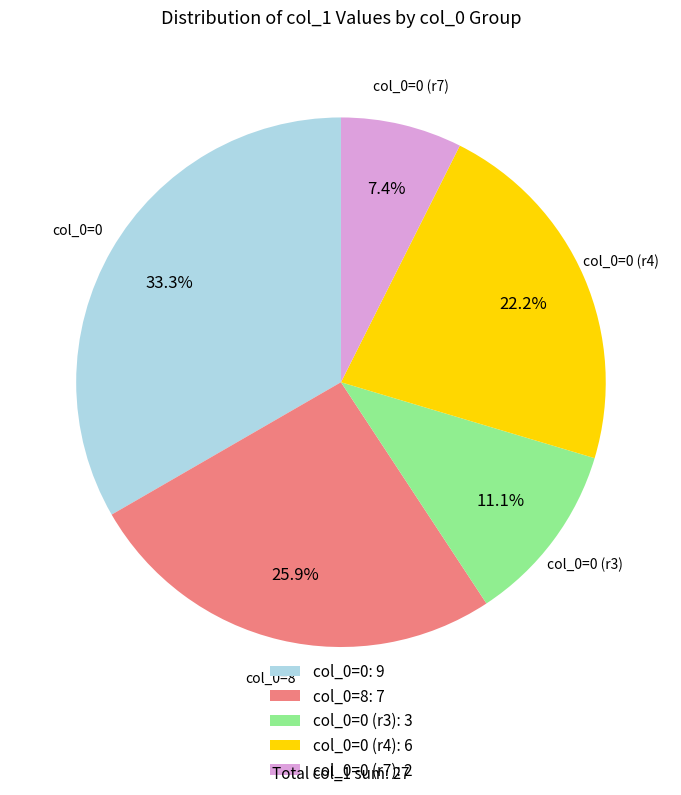

Count the number of slices in the pie.

5